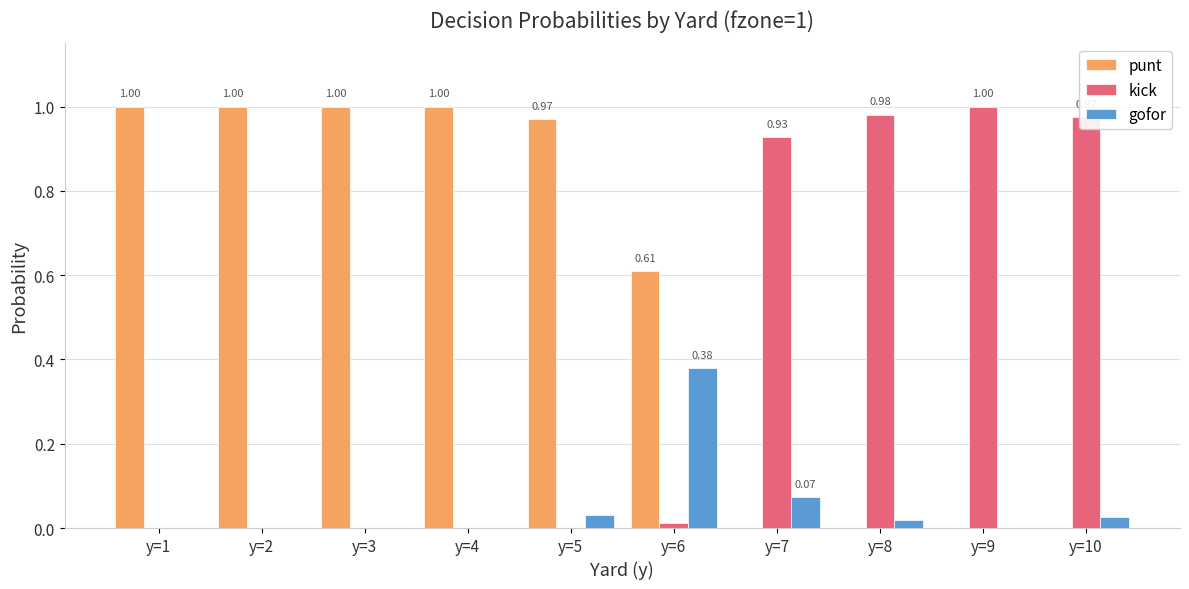

What is the sum of all kick values?

3.9